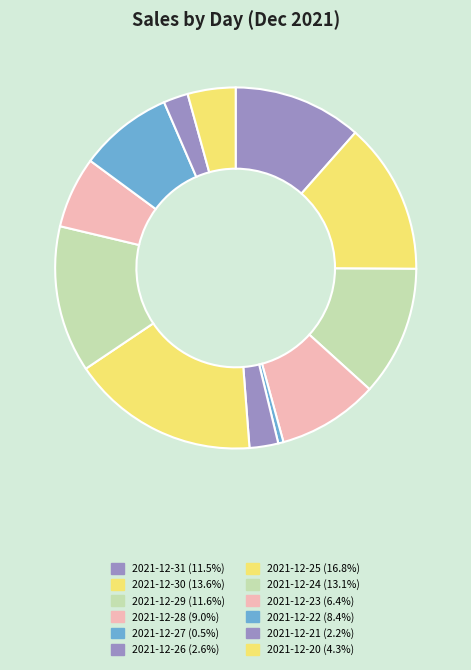

Does any single category account for the majority?

No